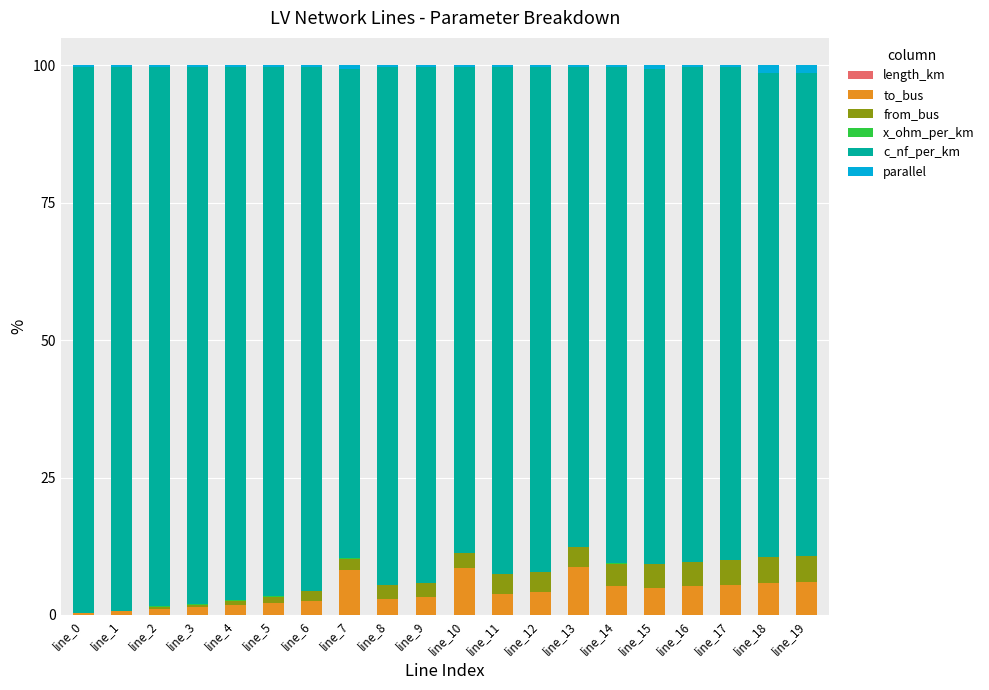

Which series has the widest spread of values?

c_nf_per_km